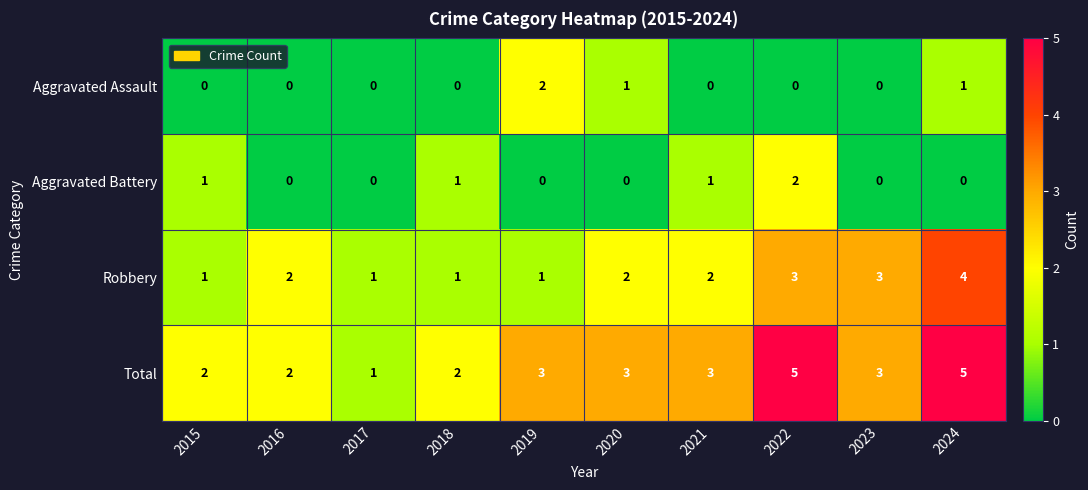

What is the difference between the maximum and minimum values in the Robbery series?

3